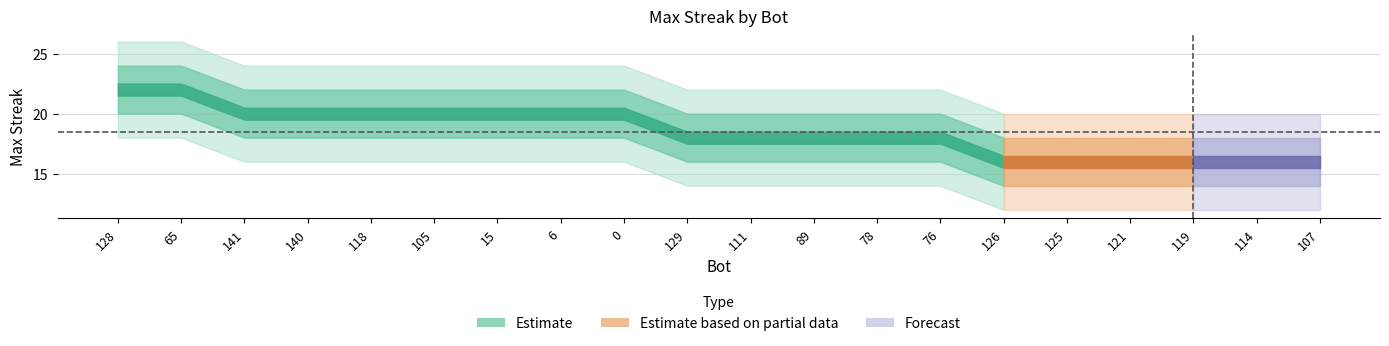

At which label is lower1 closest to 17?

141